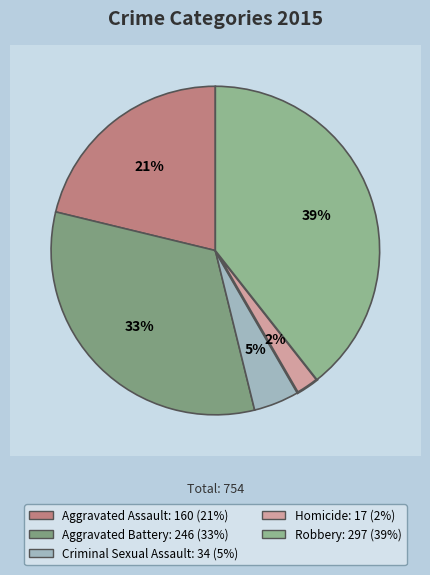

To the nearest percent, what portion does Homicide represent?

2%